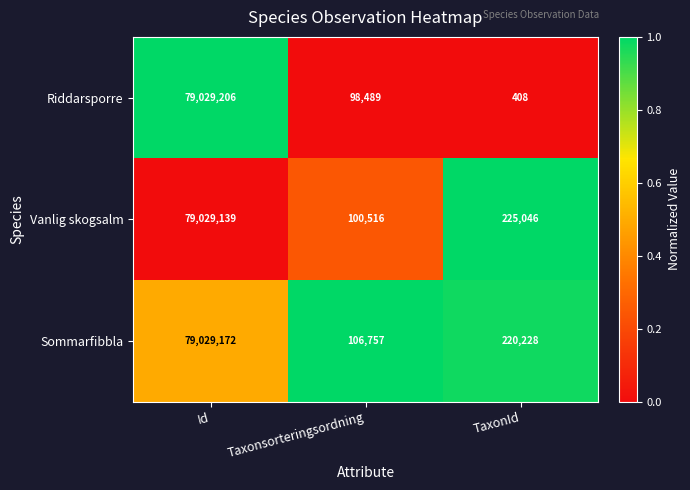

What is the average value of the Riddarsporre series?

26376034